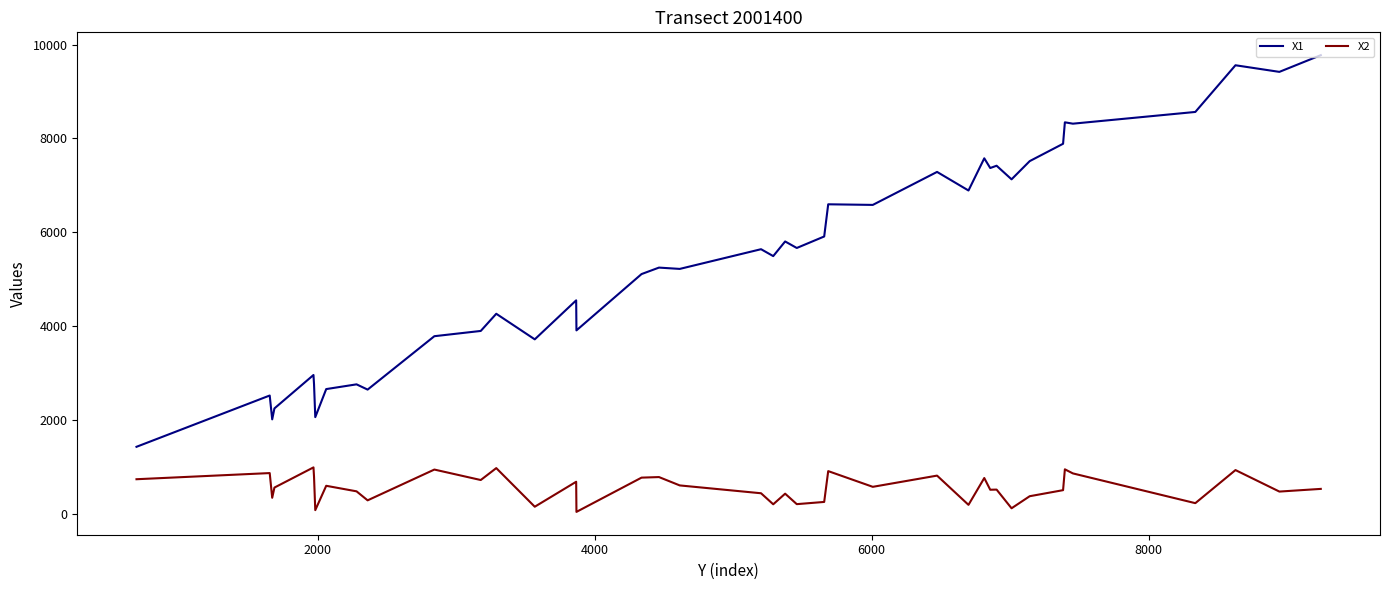

Which series has the largest total across all categories?

X1